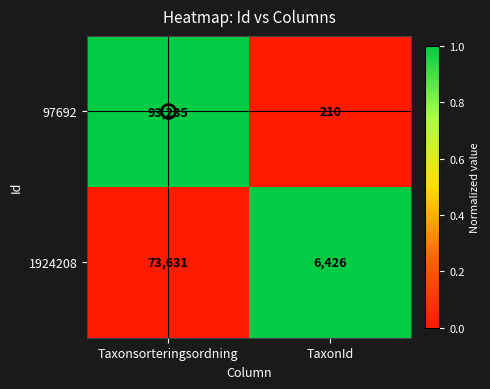

What value does the 1924208 series have at Taxonsorteringsordning?

73631